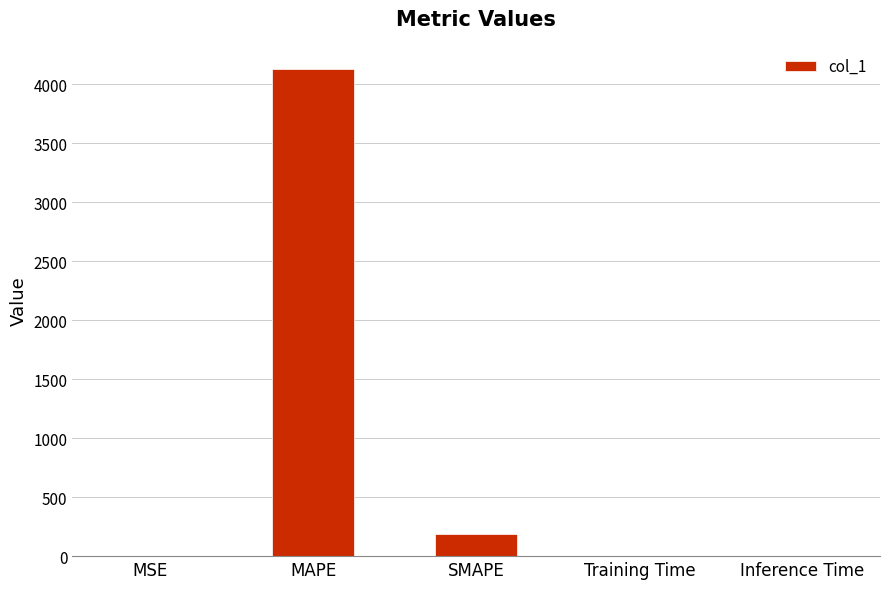

Is it true that the value at Inference Time is 0.0?

True